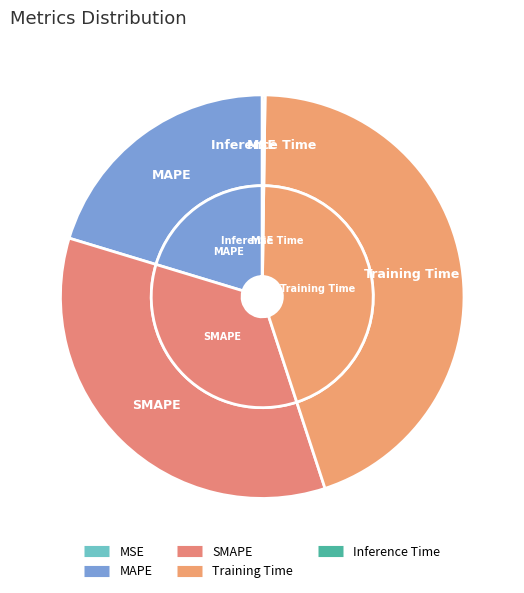

Which category has the biggest portion of the pie?

Training Time